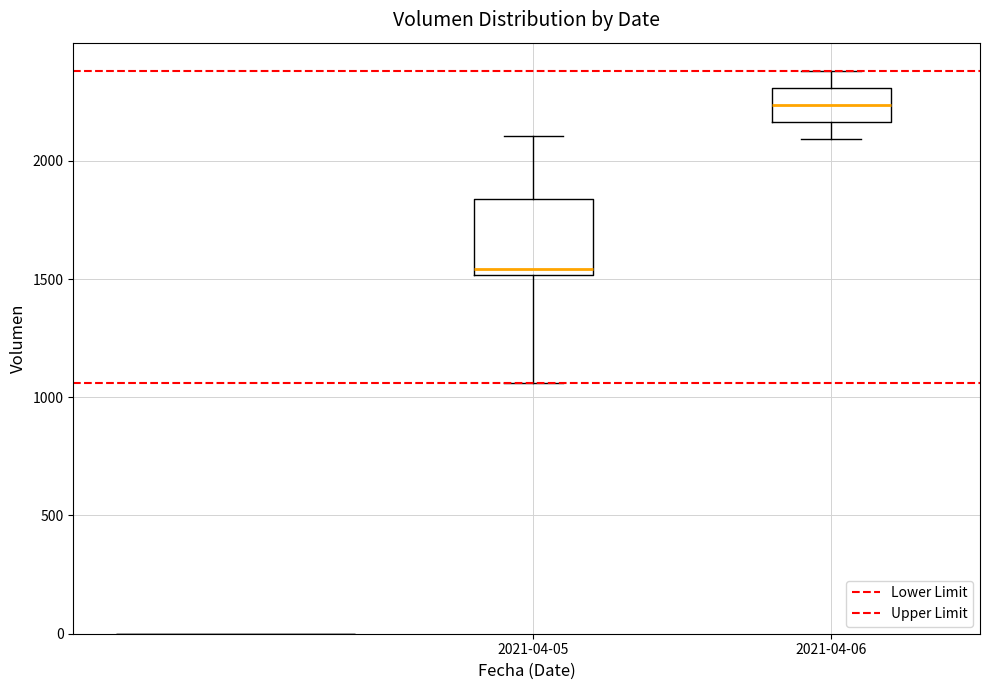

Where does the median line of the box for 2021-04-05 sit on the y-axis? The values are not printed on the chart, so give them approximately, as read against the axis.

1550